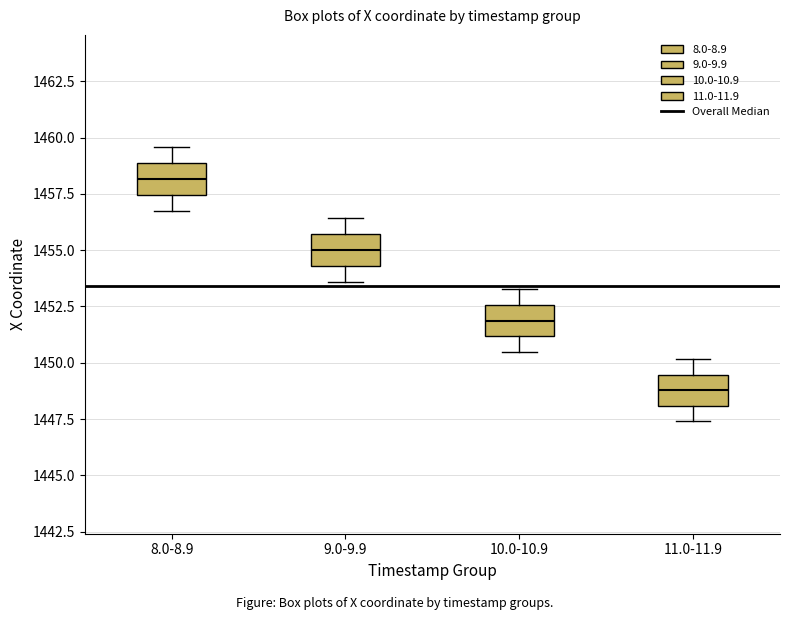

Which box's median line is the highest?

8.0-8.9